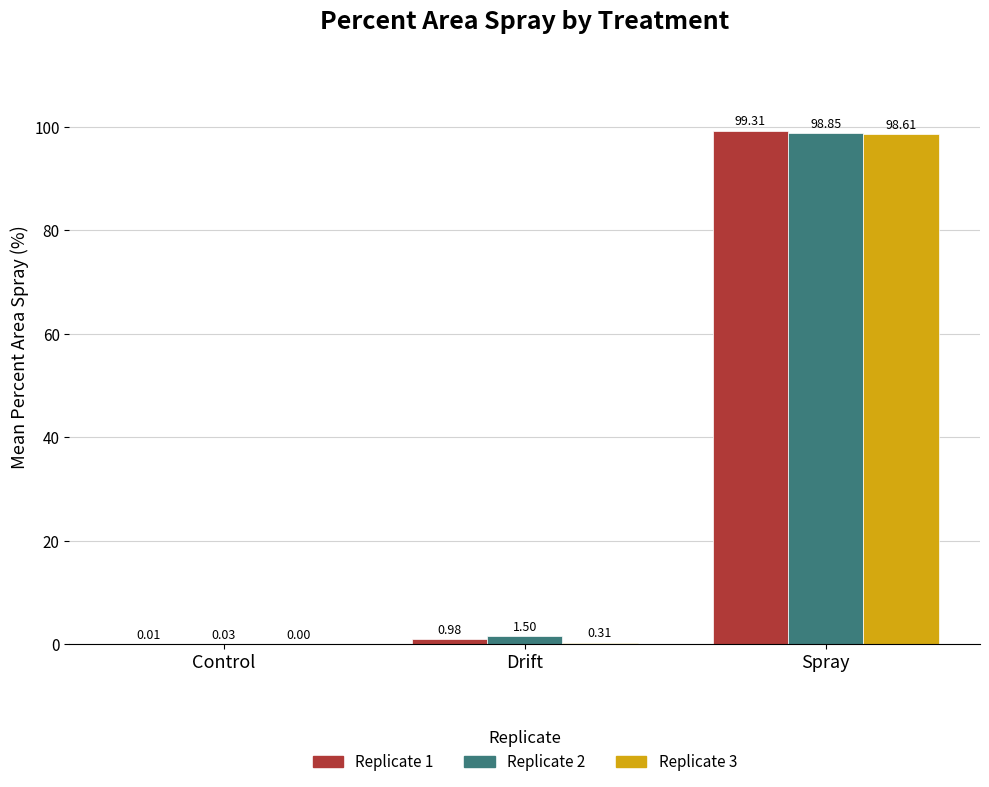

Which category has the highest value in the Replicate 3 series?

Spray